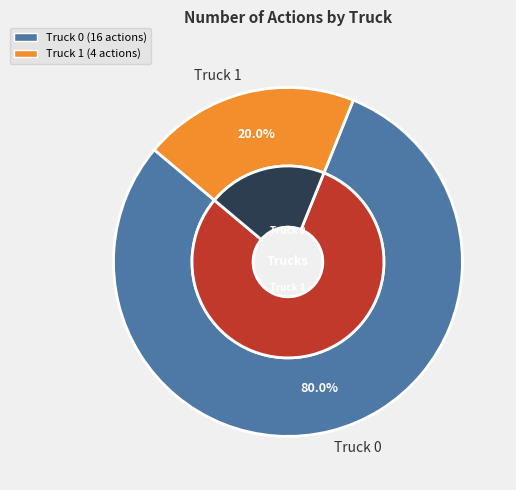

Combined, do Truck 0 and Truck 1 account for over 50%?

Yes